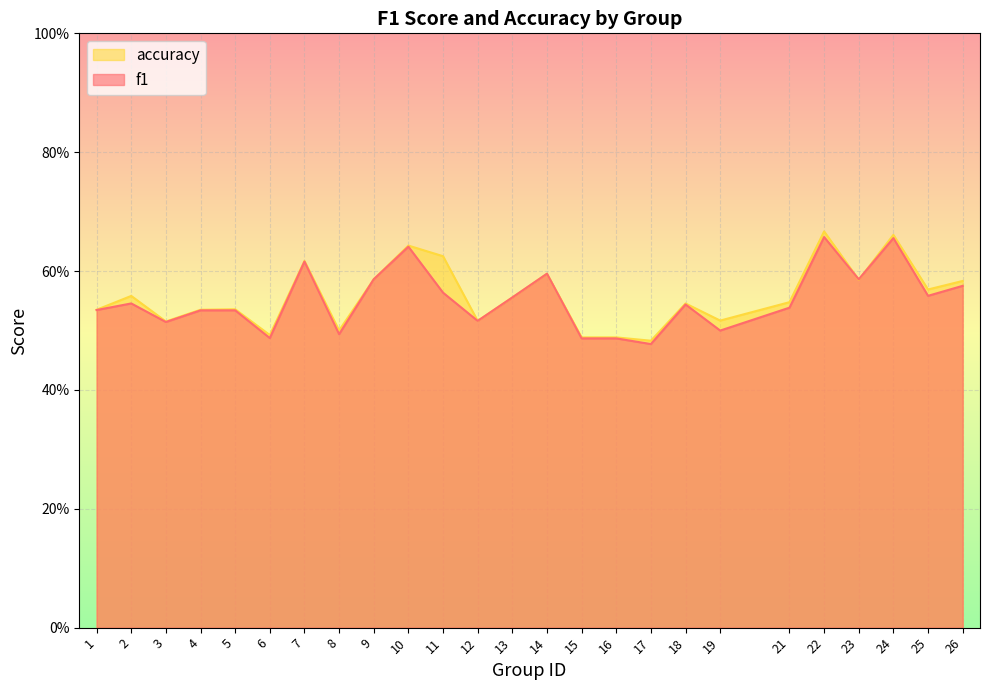

Rank the series by their maximum value, from lowest to highest.

f1, accuracy